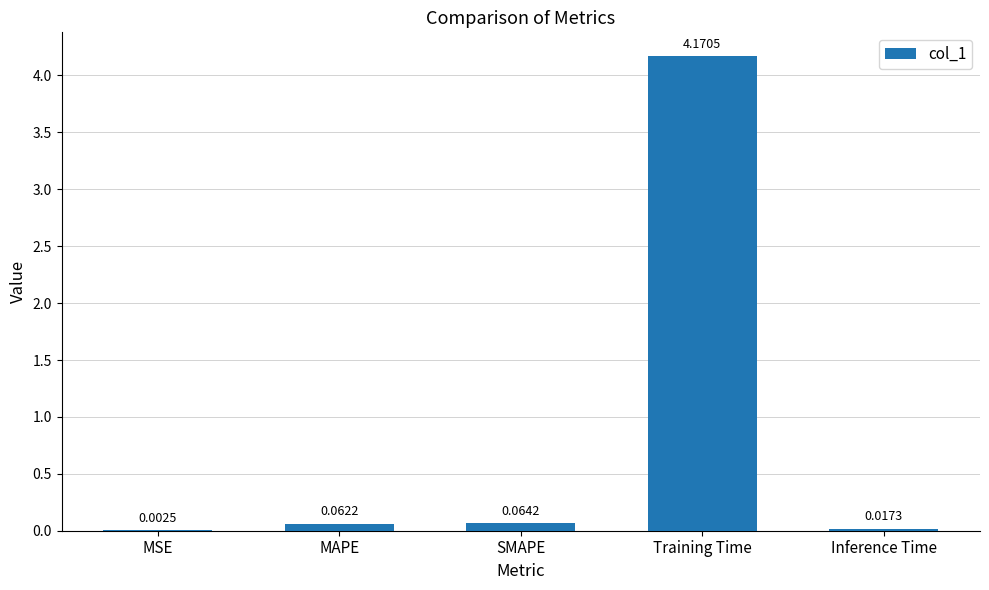

What is the sum of all values?

4.3